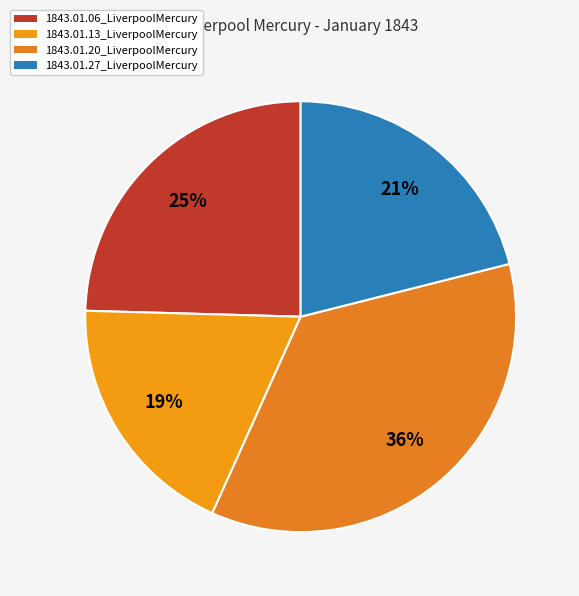

The 1843.01.06_LiverpoolMercury slice represents 37% of the pie. True or false?

False